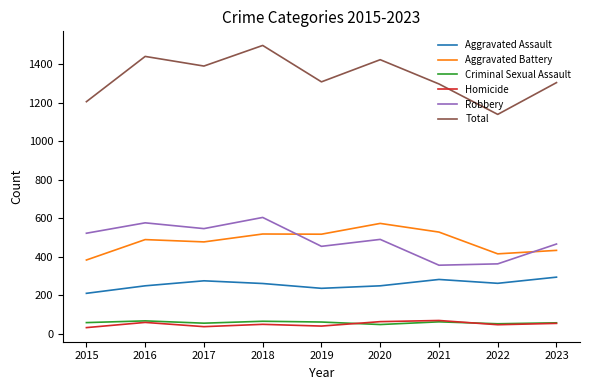

What is the sum of the Robbery values at 2015 and 2023?

988